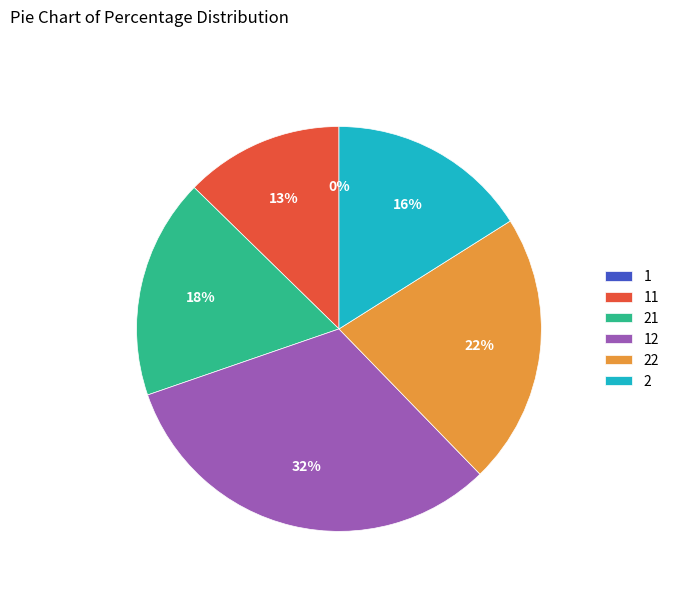

Is there a majority slice in this chart?

No